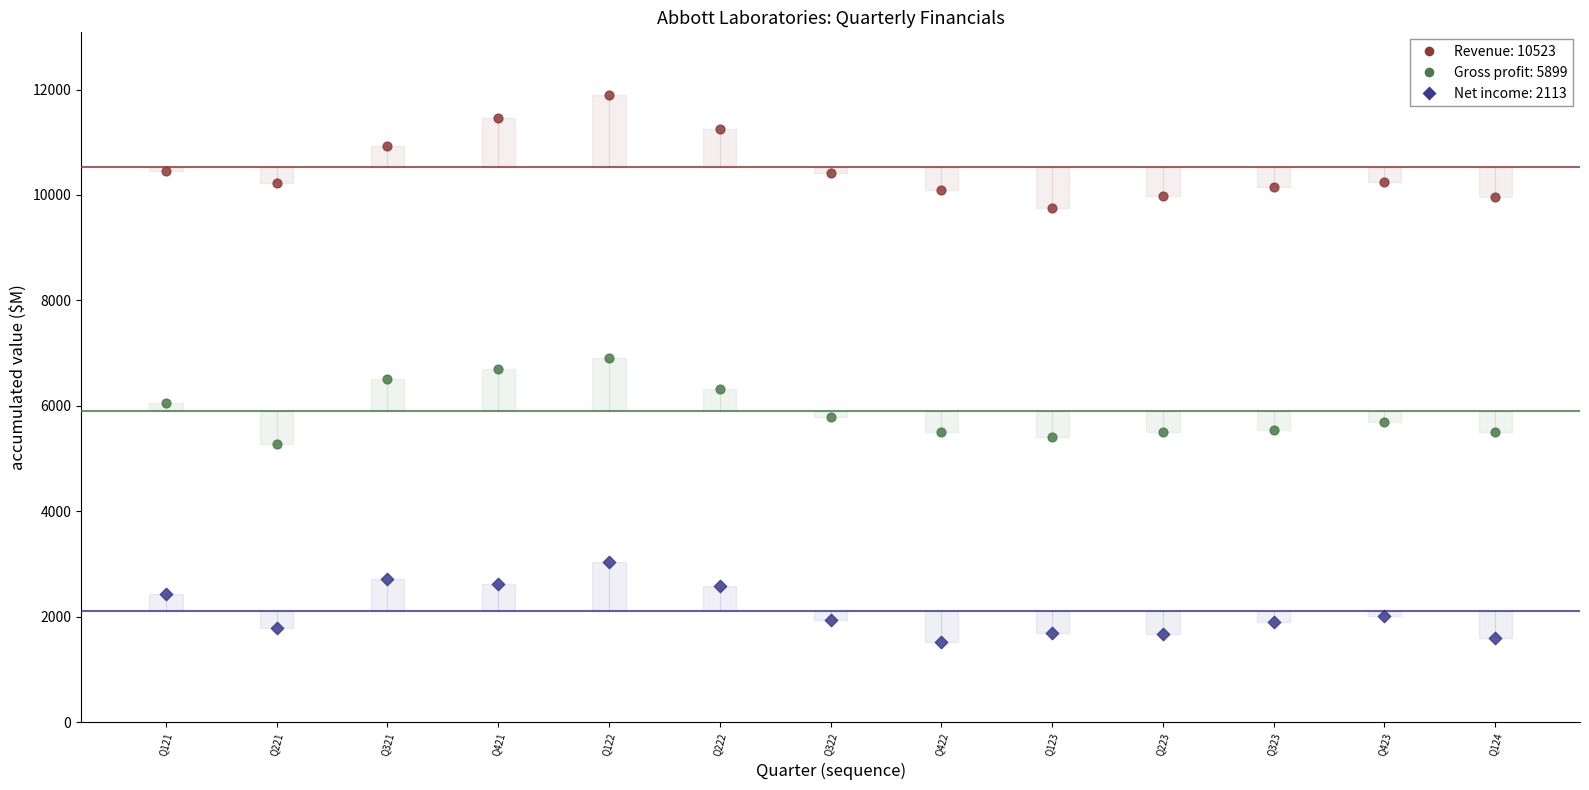

Across all data points, what is the range of Y values (max minus min)?

10384